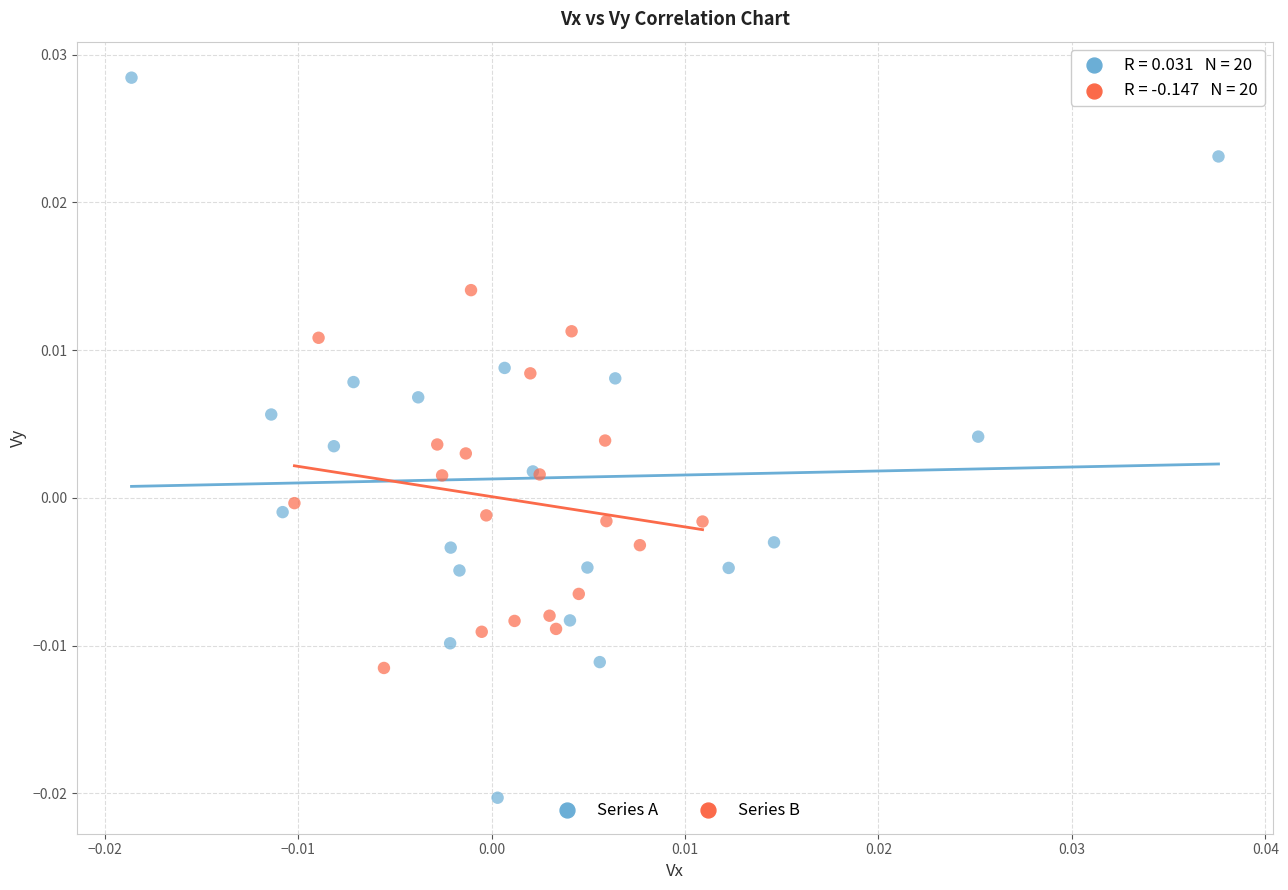

What are all the series names shown in the legend?

Series A, Series B